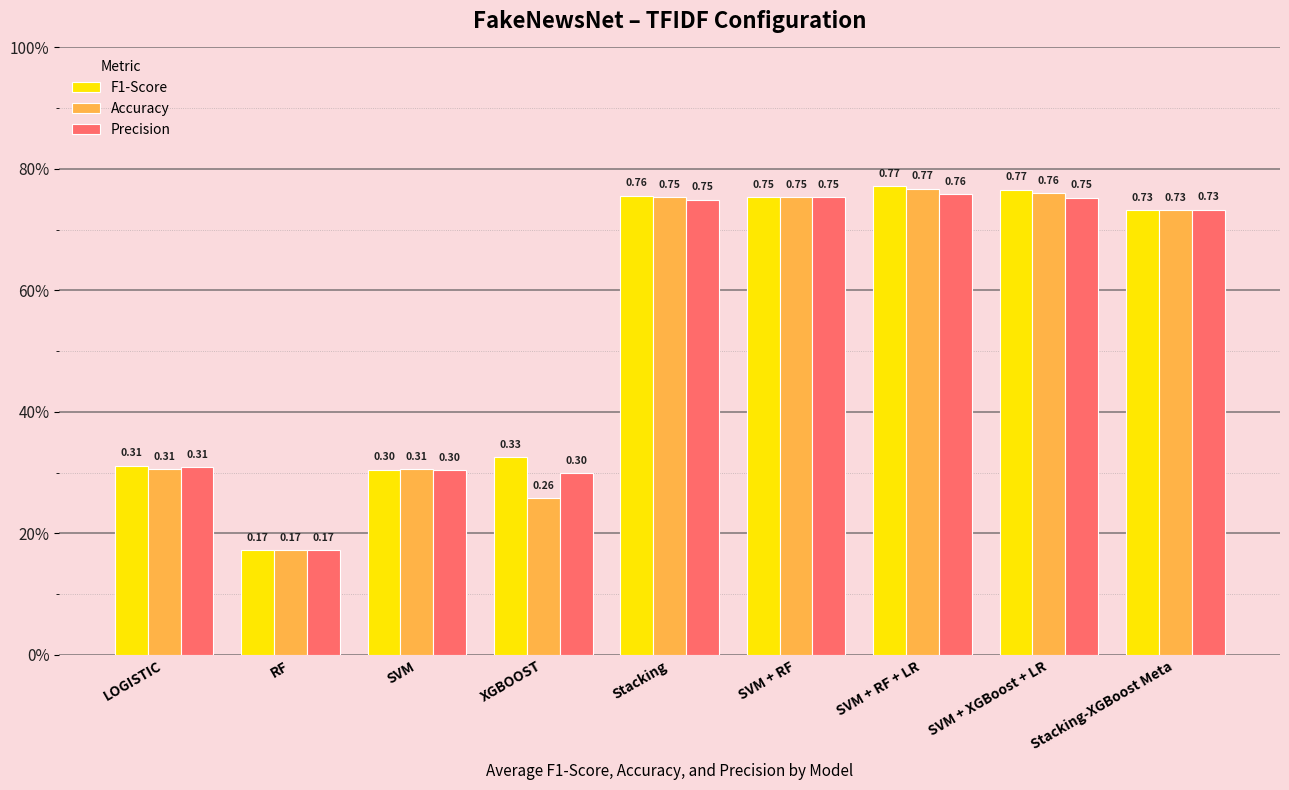

What is the label of the 9th bar from the left?

Stacking-XGBoost Meta